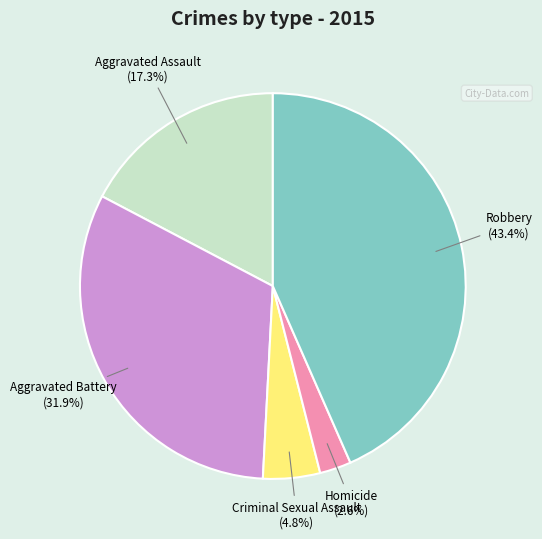

How many segments does this pie chart have?

5